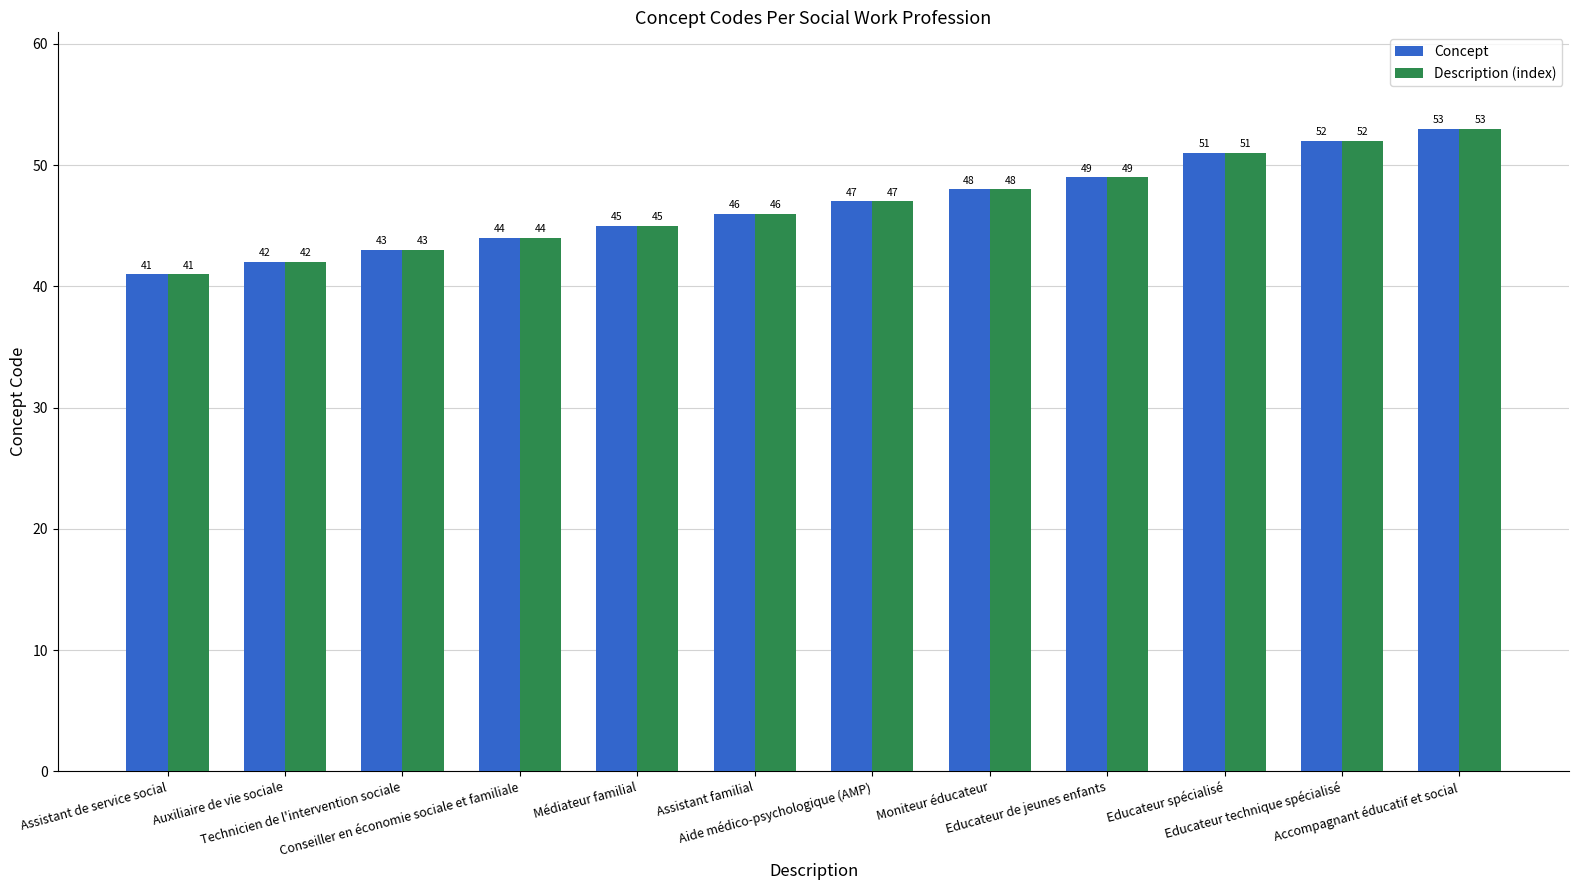

At which label does Description (index) reach its peak?

Accompagnant éducatif et social